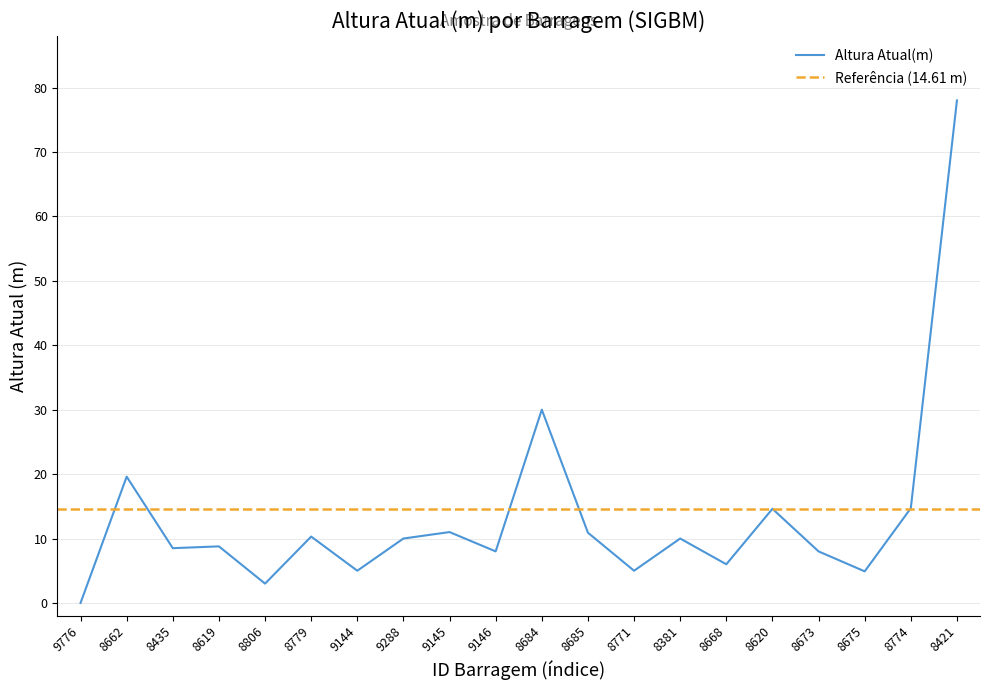

Approximately how many times larger is the value at 8620 compared to 8675?

3.0